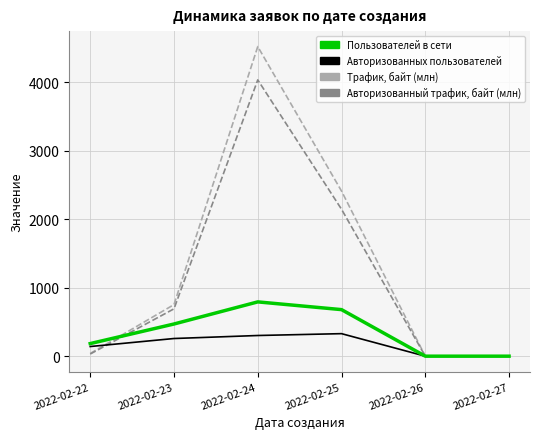

At which category is the sum across all series the highest?

2022-02-24